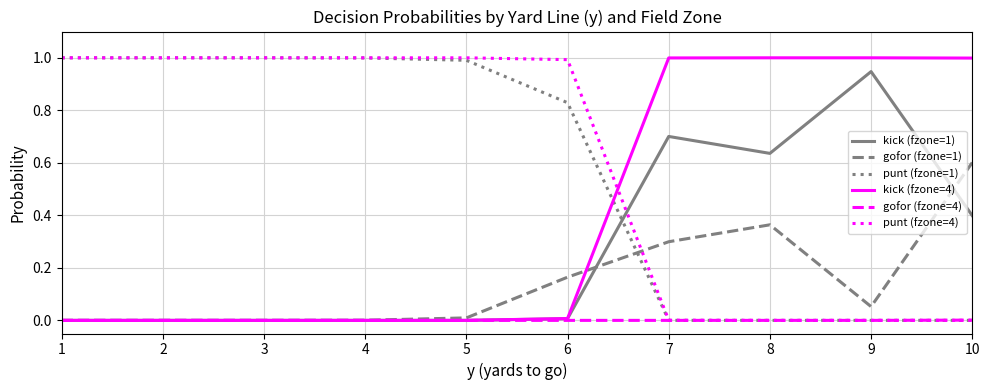

Which series ends up on top after the final intersection of kick (fzone=1) and gofor (fzone=1)?

gofor (fzone=1)